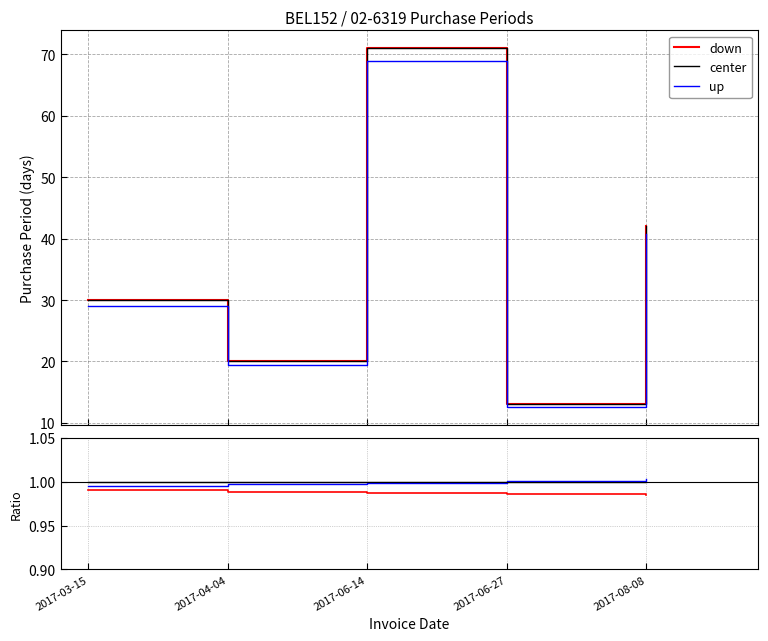

True or false: up and down intersect in this chart.

False